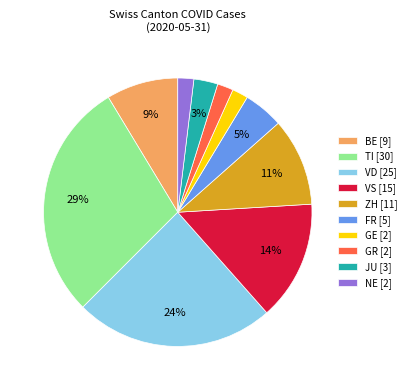

To the nearest percent, what is the difference between the largest and smallest slice percentages?

27%